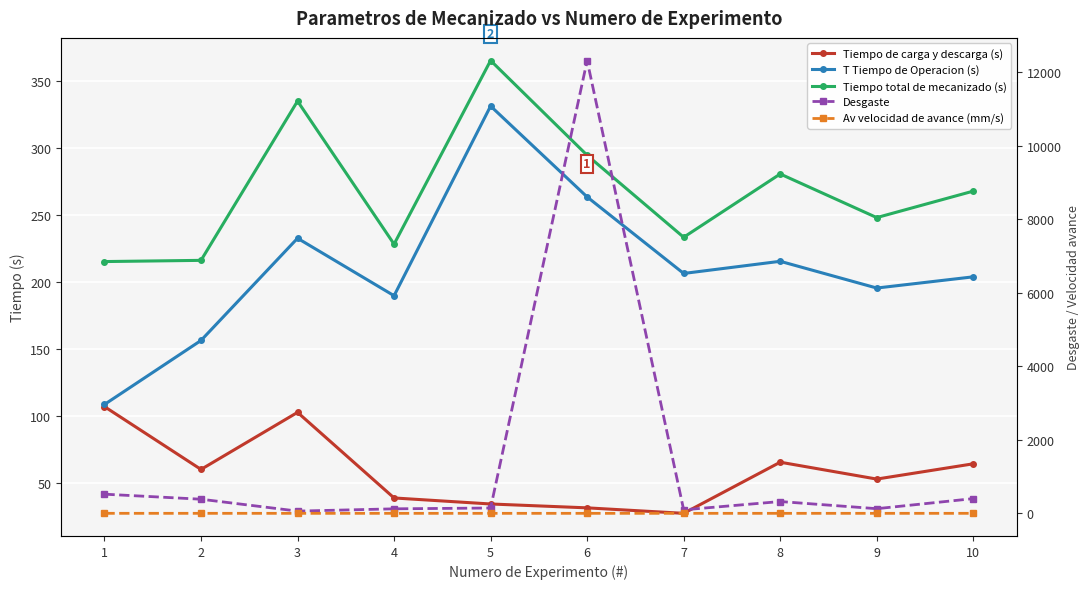

True or false: T Tiempo de Operacion (s) has a value of 258.4 at 2.

False